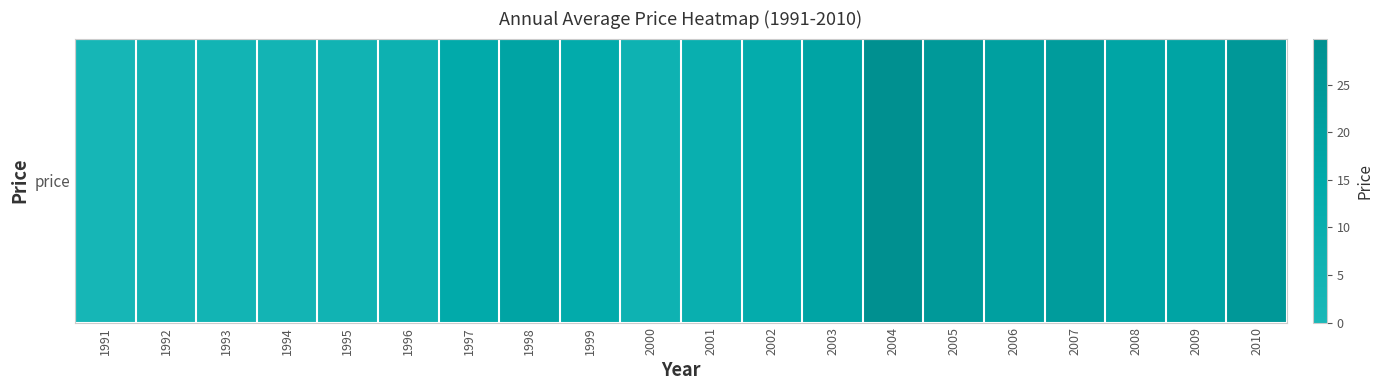

What value does the data have at 1991?

2.2